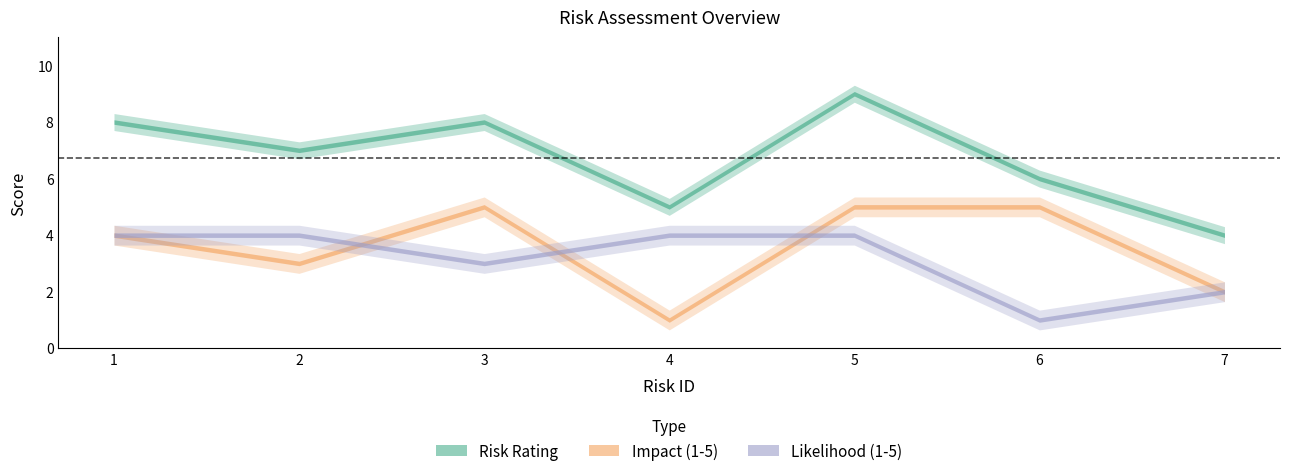

Between 3 and 5, which series saw the biggest shift?

Risk Rating